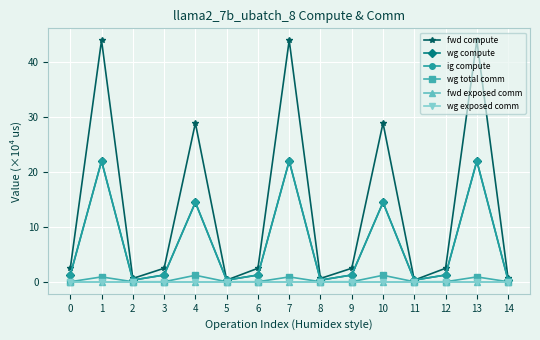

Rank the categories by wg total comm value from highest to lowest.

4, 10, 1, 7, 13, 0, 2, 3, 5, 6, 8, 9, 11, 12, 14